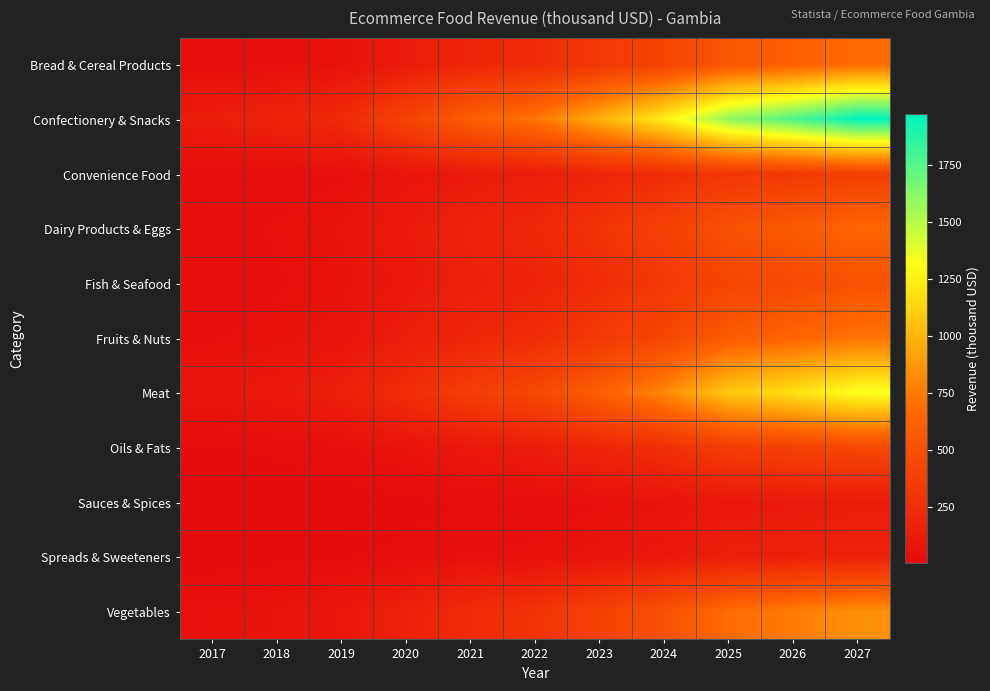

Rank the series by their maximum value, from highest to lowest.

Confectionery & Snacks, Meat, Vegetables, Fruits & Nuts, Bread & Cereal Products, Dairy Products & Eggs, Fish & Seafood, Oils & Fats, Convenience Food, Spreads & Sweeteners, Sauces & Spices